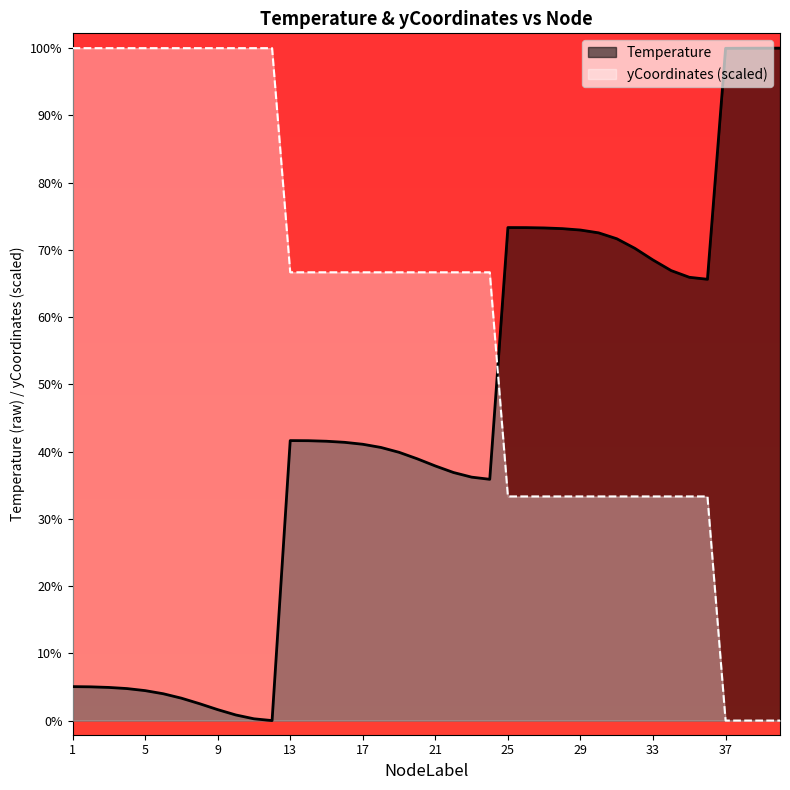

Is it true that yCoordinates equals 270.3 at 16?

True